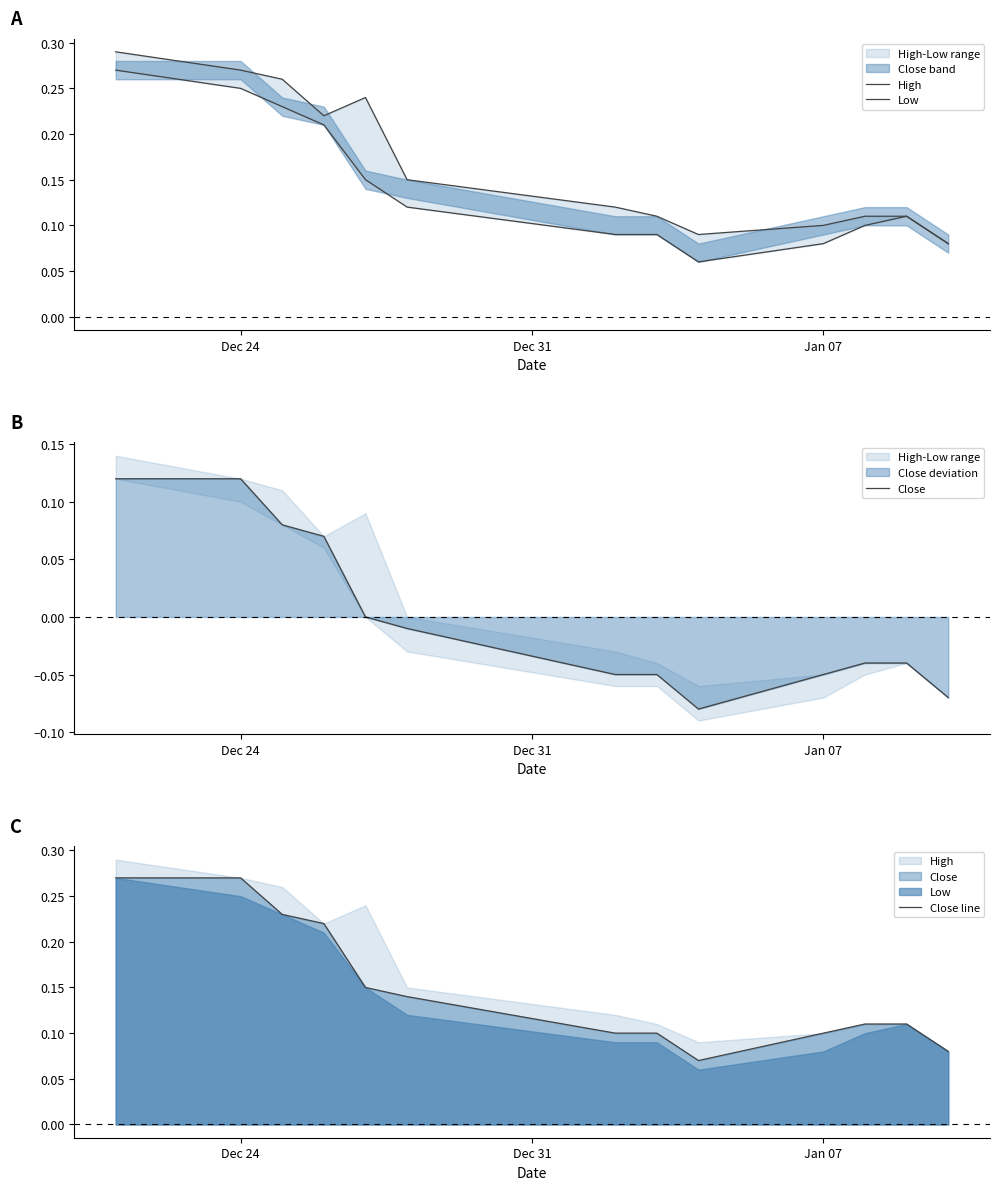

How many interior local valleys does the Low series have?

1